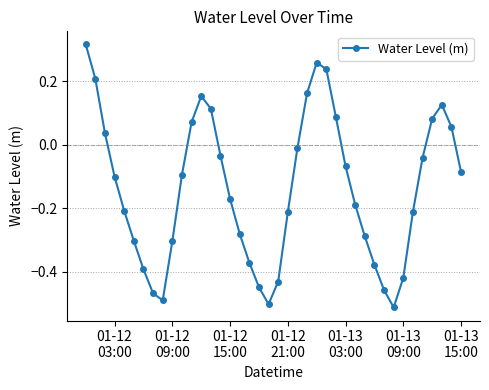

How many points are lower than both their immediate neighbors (excluding endpoints)?

3